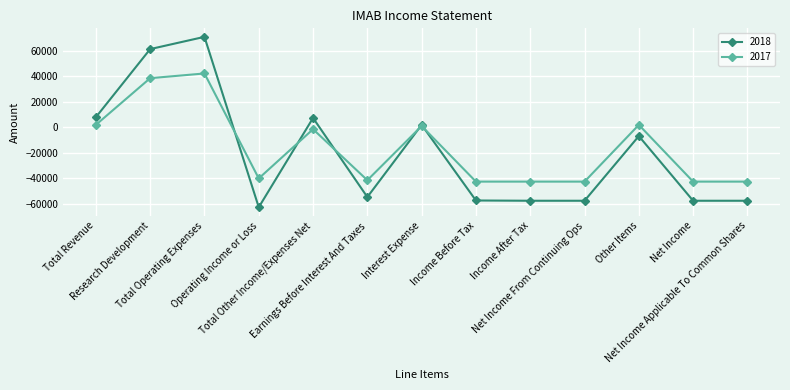

Rank the series by their maximum value, from highest to lowest.

2018, 2017